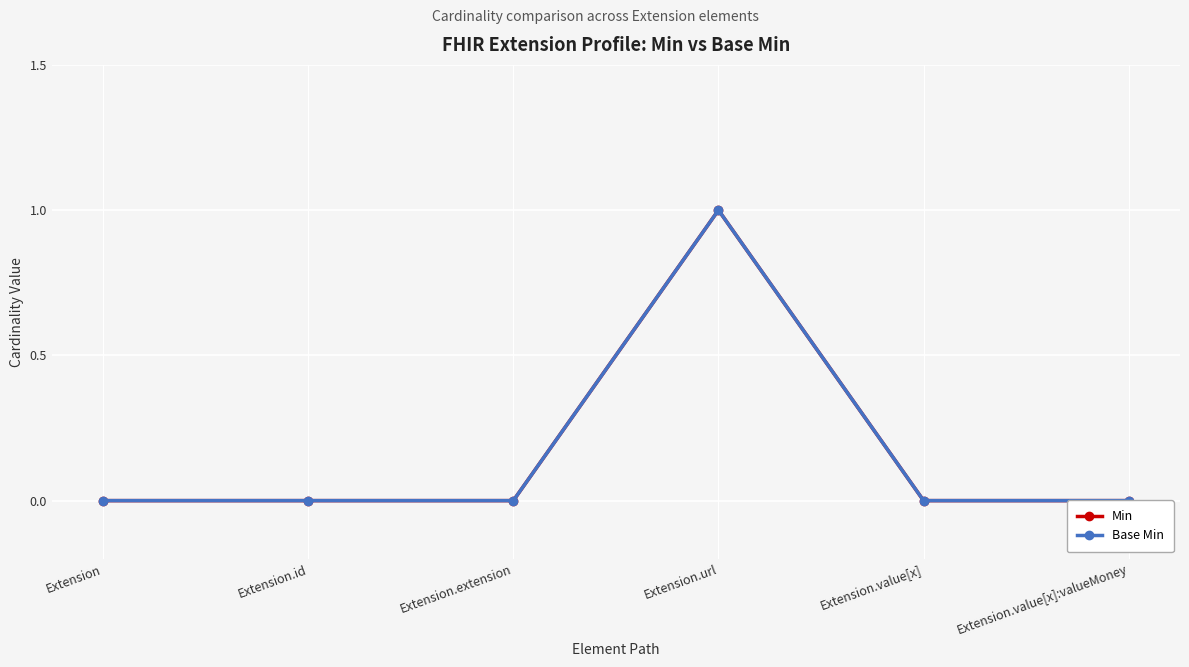

Which has a higher value, Extension.url or Extension.extension?

Extension.url